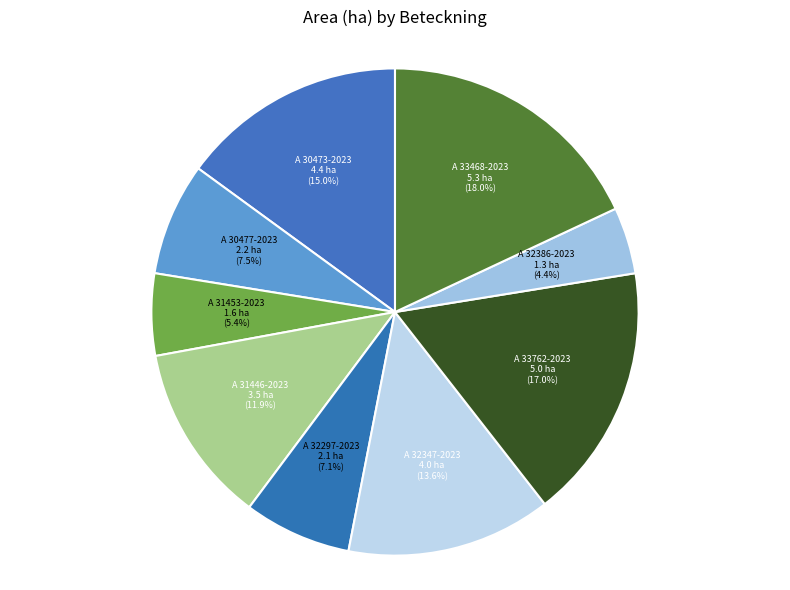

How many segments does this pie chart have?

9